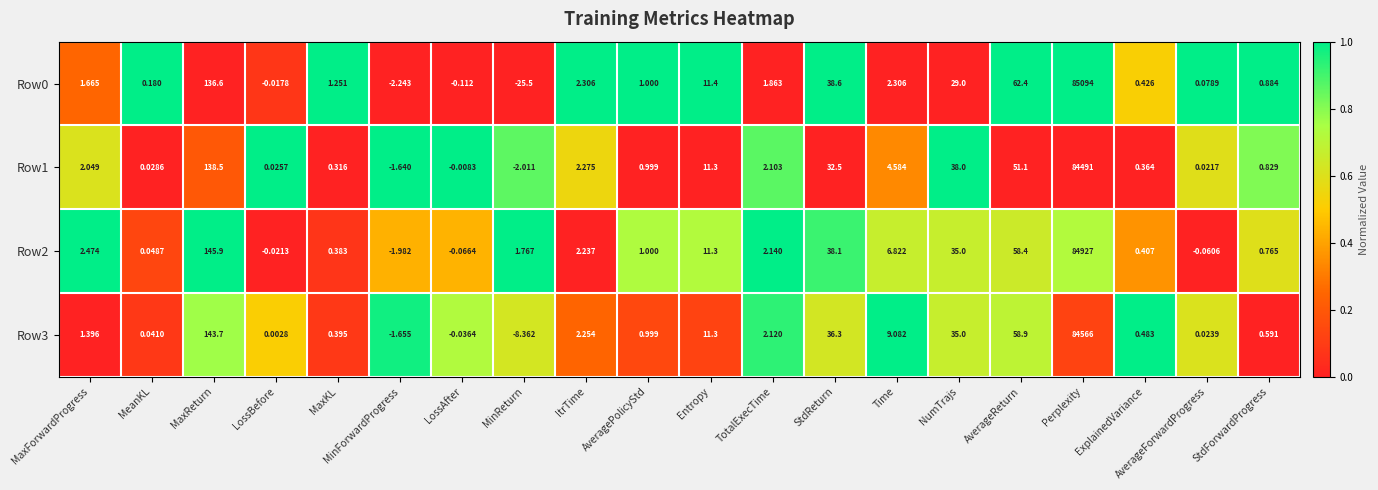

Rank the categories by Row3 value from lowest to highest.

MinReturn, MinForwardProgress, LossAfter, LossBefore, AverageForwardProgress, MeanKL, MaxKL, ExplainedVariance, StdForwardProgress, AveragePolicyStd, MaxForwardProgress, TotalExecTime, ItrTime, Time, Entropy, NumTrajs, StdReturn, AverageReturn, MaxReturn, Perplexity